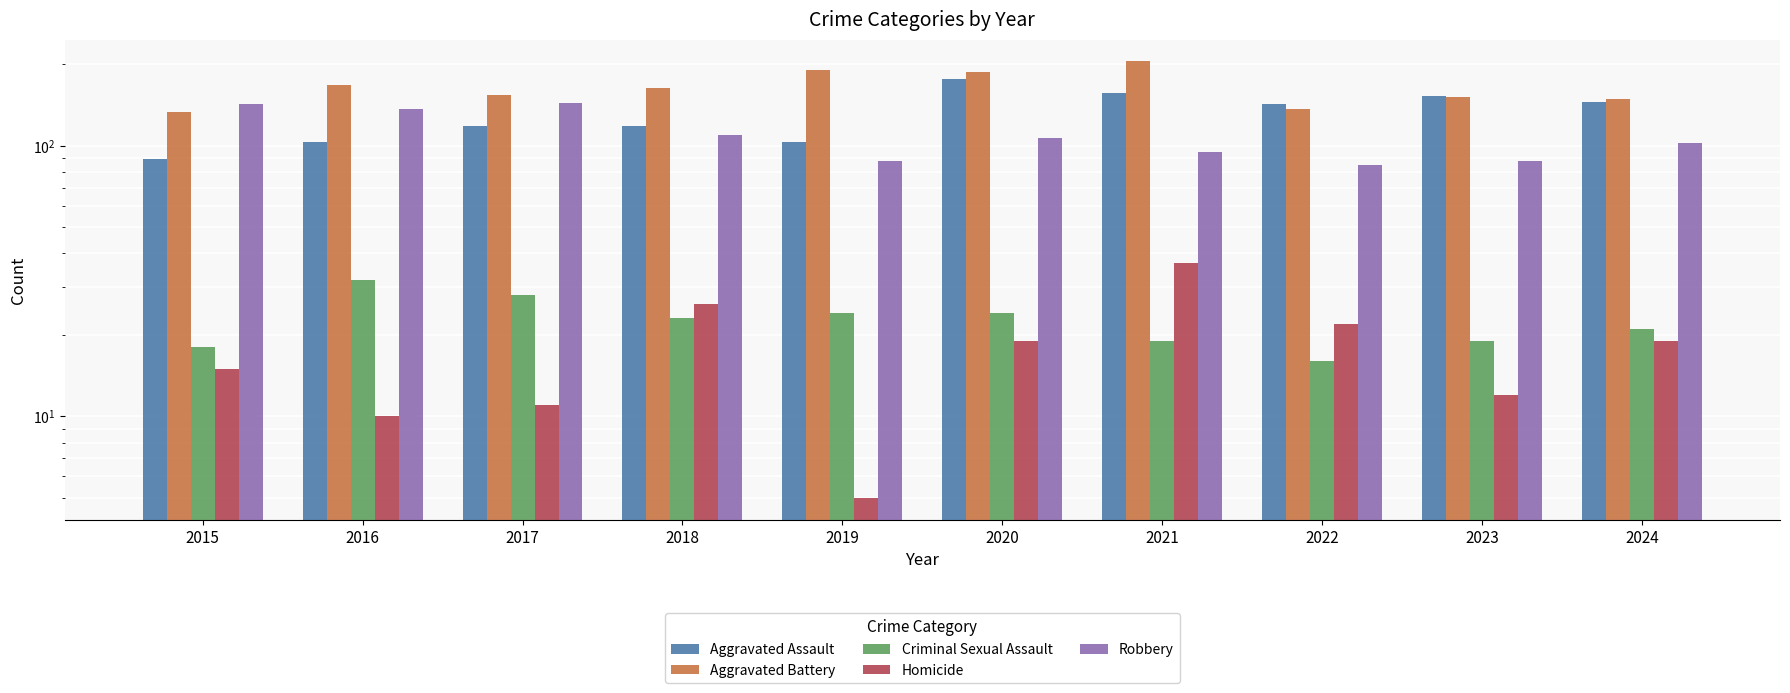

Are the bars horizontal?

No